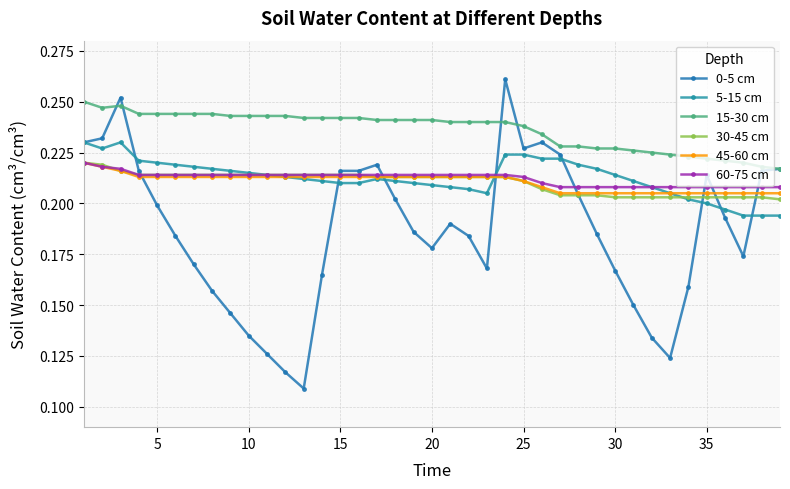

How many lines are shown in the chart?

6